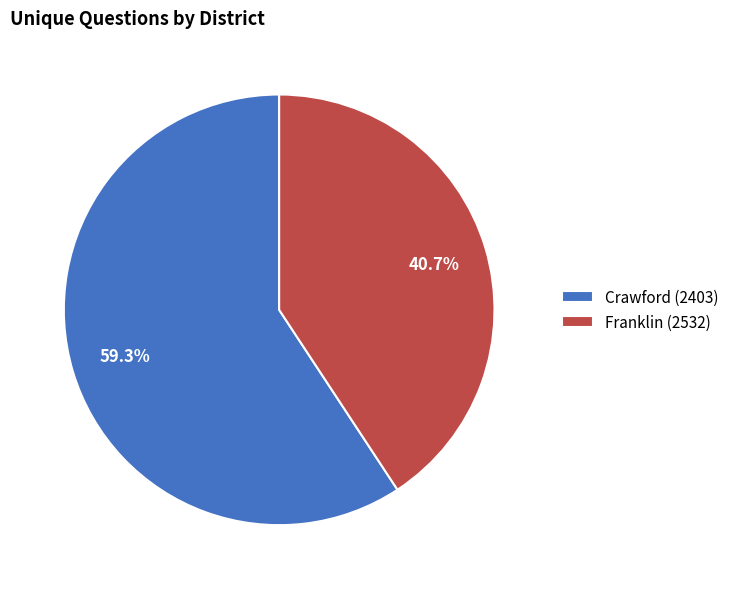

Is Crawford (2403) the majority of the pie?

Yes